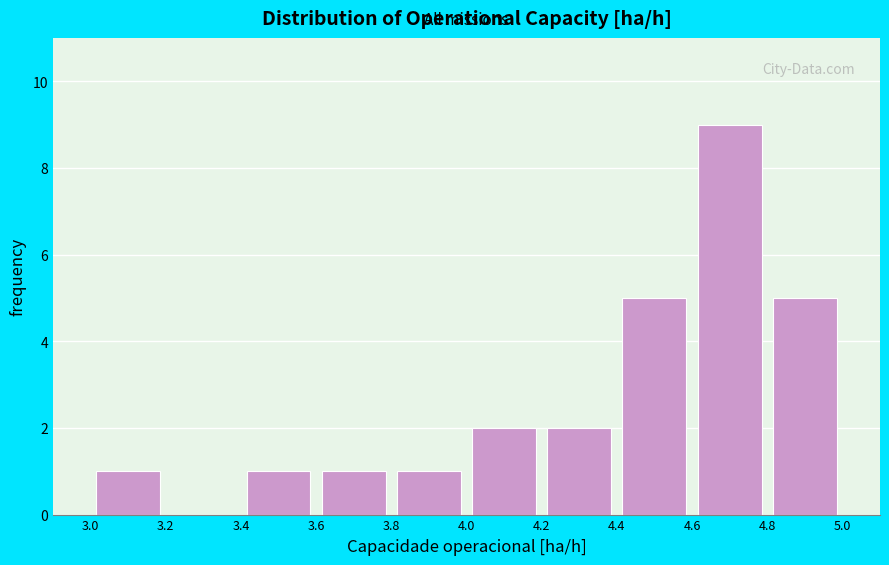

Which range on the x-axis has the tallest bar?

4.6 to 4.8